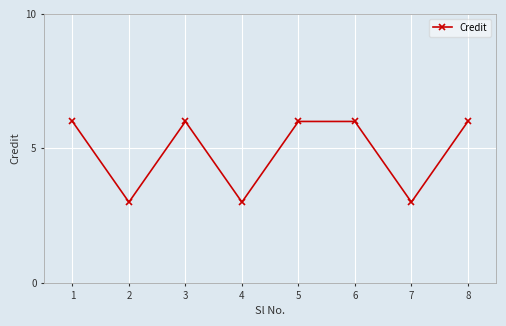

What is the difference between the maximum and minimum values?

3